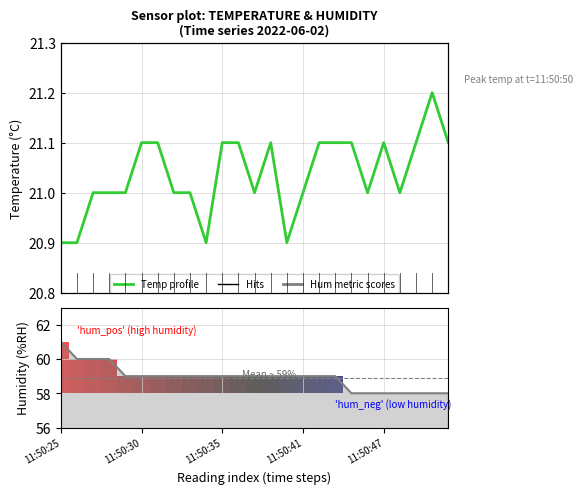

How many temp_value values are between 21 and 22?

21